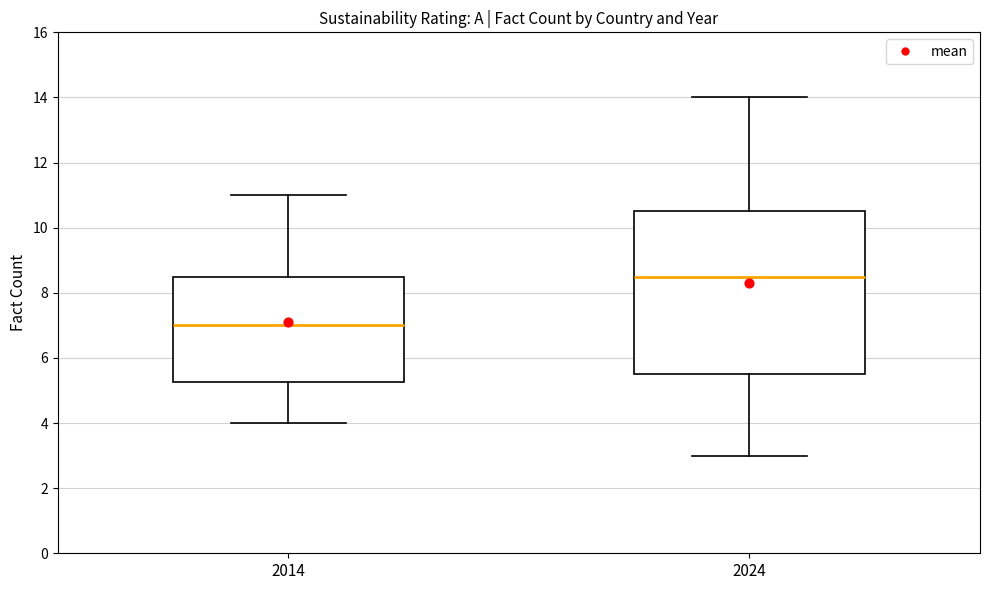

Which box has the lowest median line?

2014